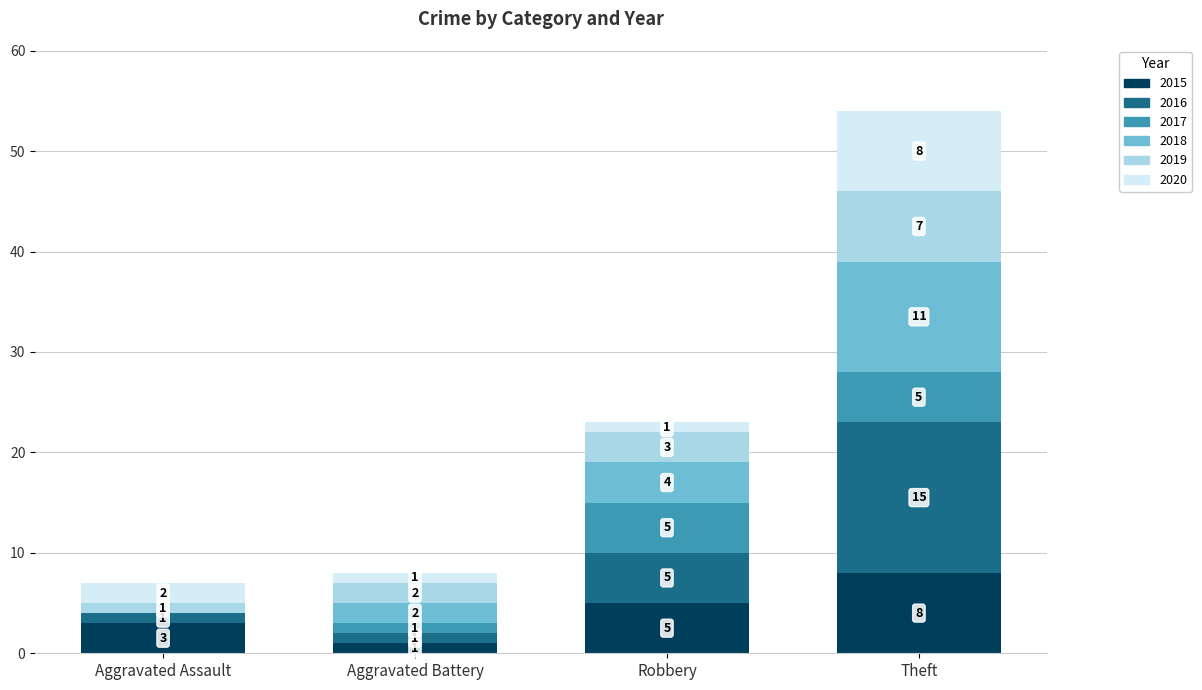

What is the maximum value for 2015?

8